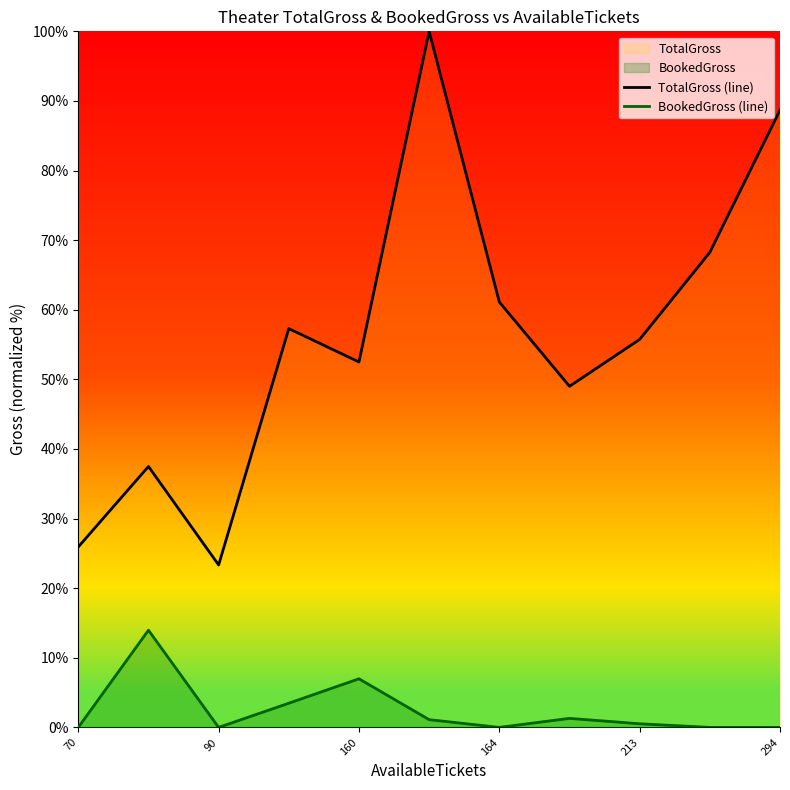

Which series has the largest range (max minus min)?

TotalGross (line)